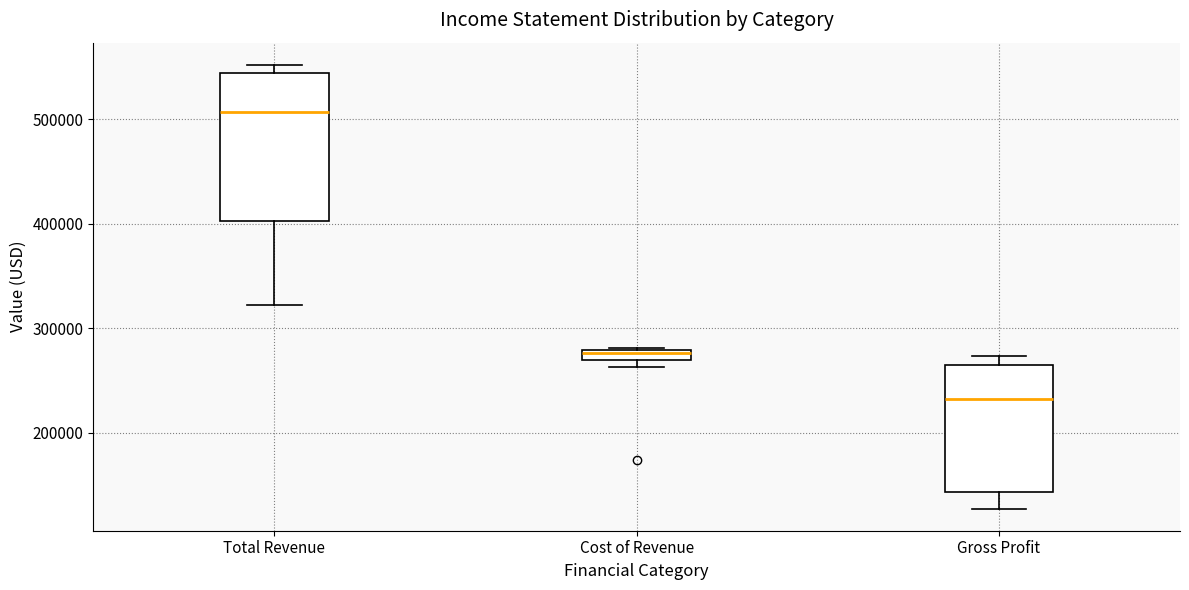

Which box's median line is the lowest?

Gross Profit